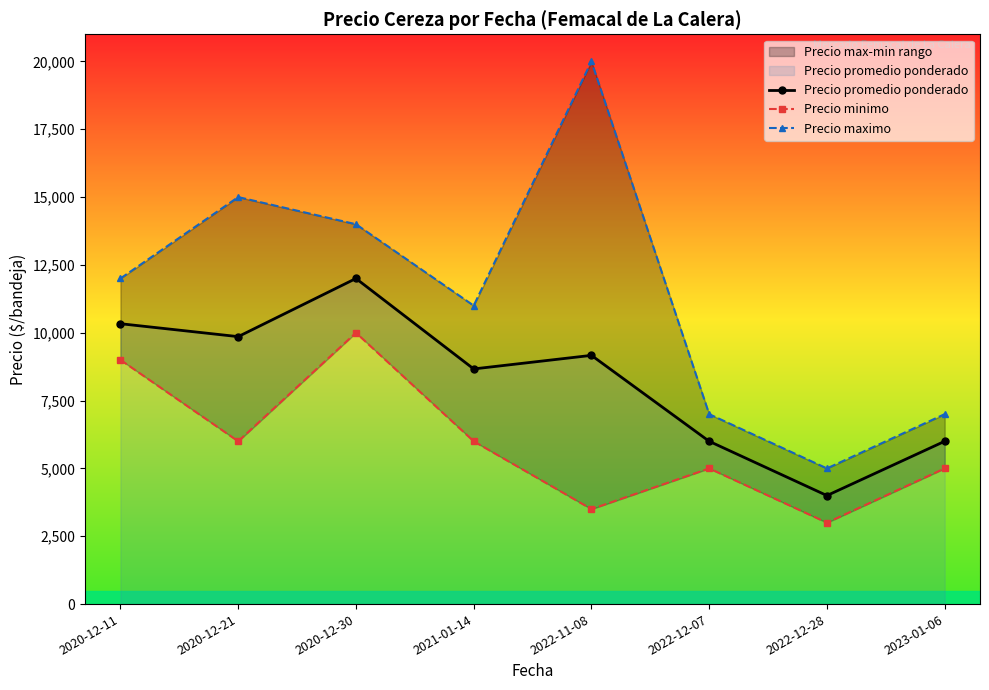

Which series has the largest total across all categories?

Precio maximo